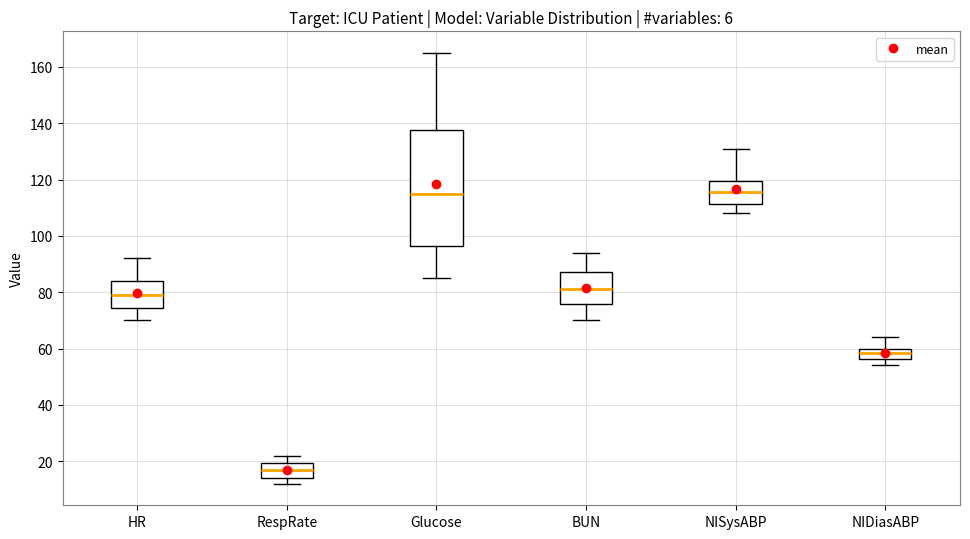

Reading left to right, transcribe this box plot: for each box, give where its median line is, the range the box spans, and where its two whiskers end, as read against the y-axis. The values are not printed on the chart, so give them approximately, as read against the axis.

HR: median 80, box 74 to 84, whiskers 70 to 92
RespRate: median 18, box 14 to 20, whiskers 12 to 22
Glucose: median 116, box 96 to 138, whiskers 86 to 166
BUN: median 82, box 76 to 88, whiskers 70 to 94
NISysABP: median 116, box 112 to 120, whiskers 108 to 132
NIDiasABP: median 58, box 56 to 60, whiskers 54 to 64